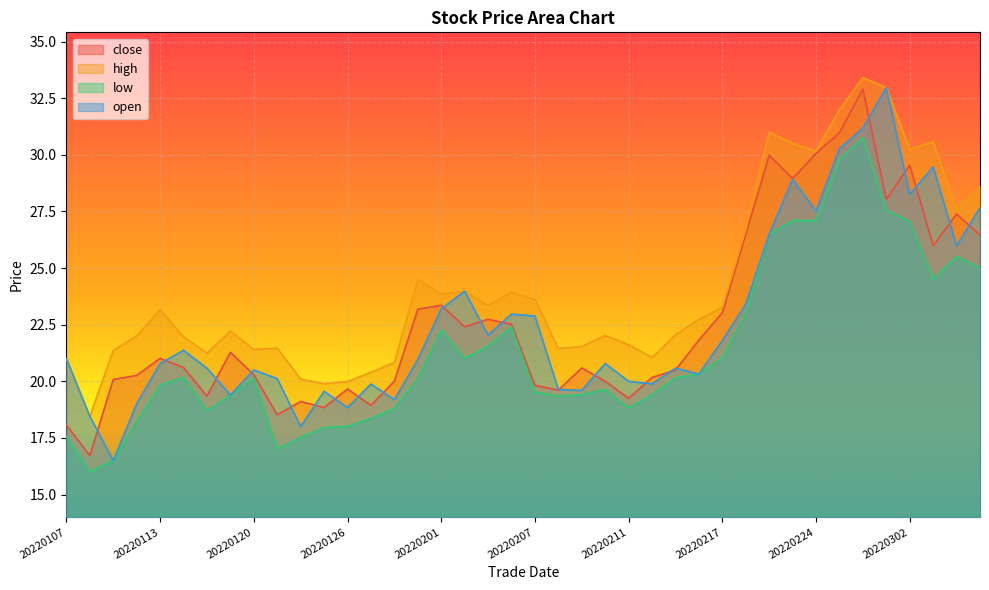

What is the value of the open point at the 27th from the left?

20.6